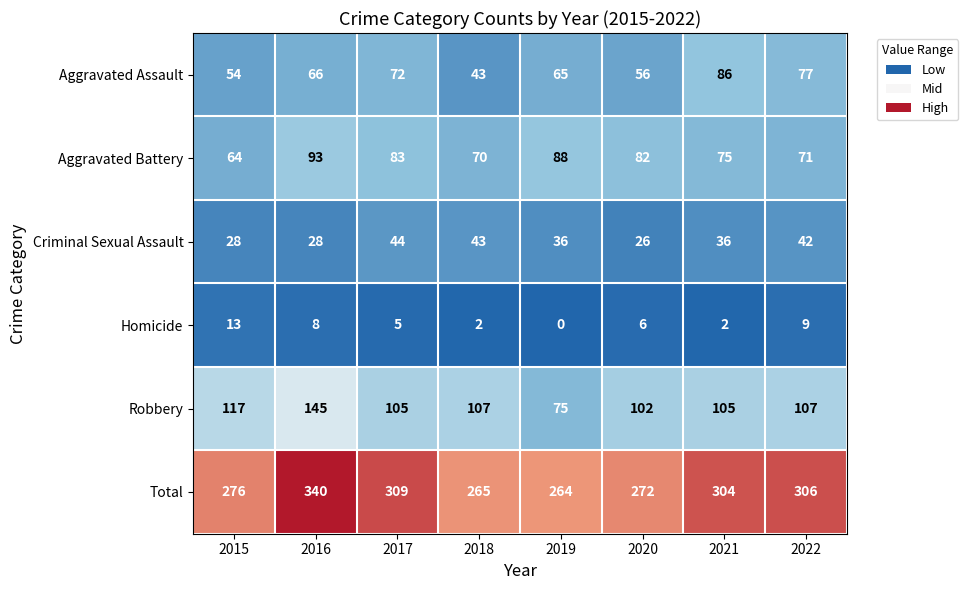

What is the average value of the Criminal Sexual Assault series?

35